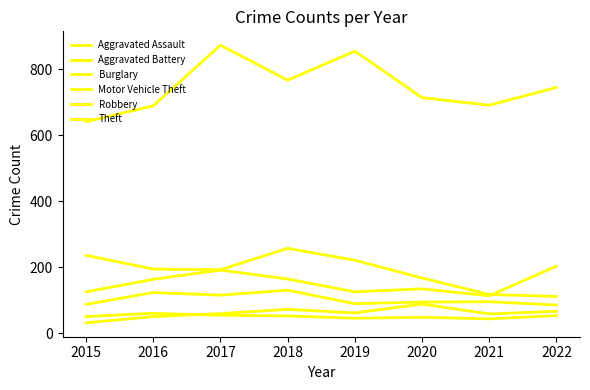

Count the number of categories in the chart.

8